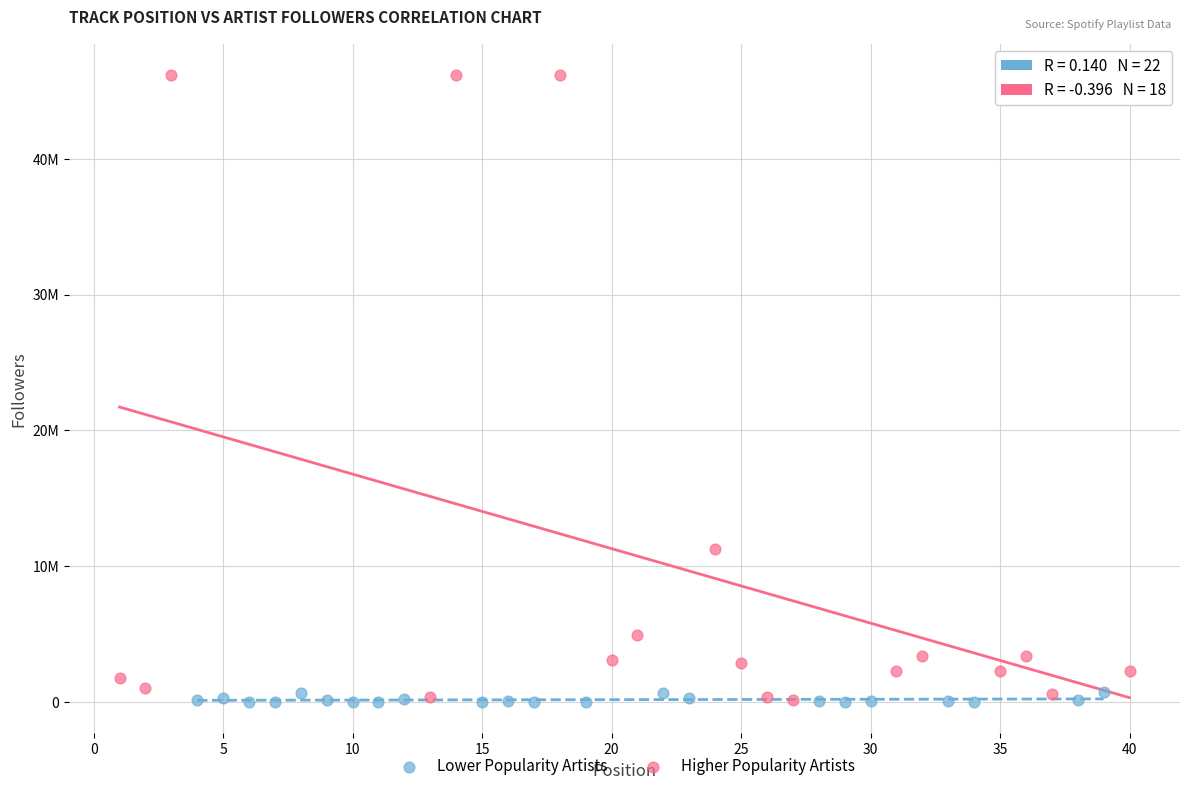

What are all the series names shown in the legend?

Lower Popularity Artists, Higher Popularity Artists